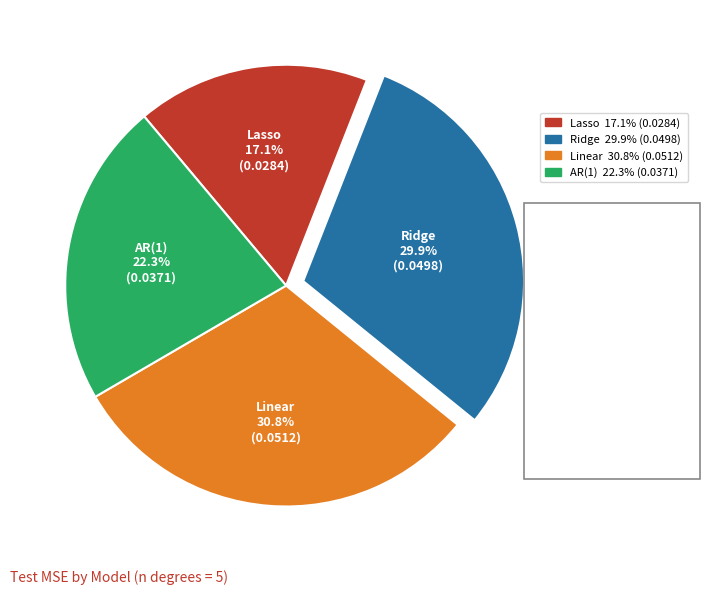

To the nearest percent, what is the combined percentage of Lasso and Ridge?

47%